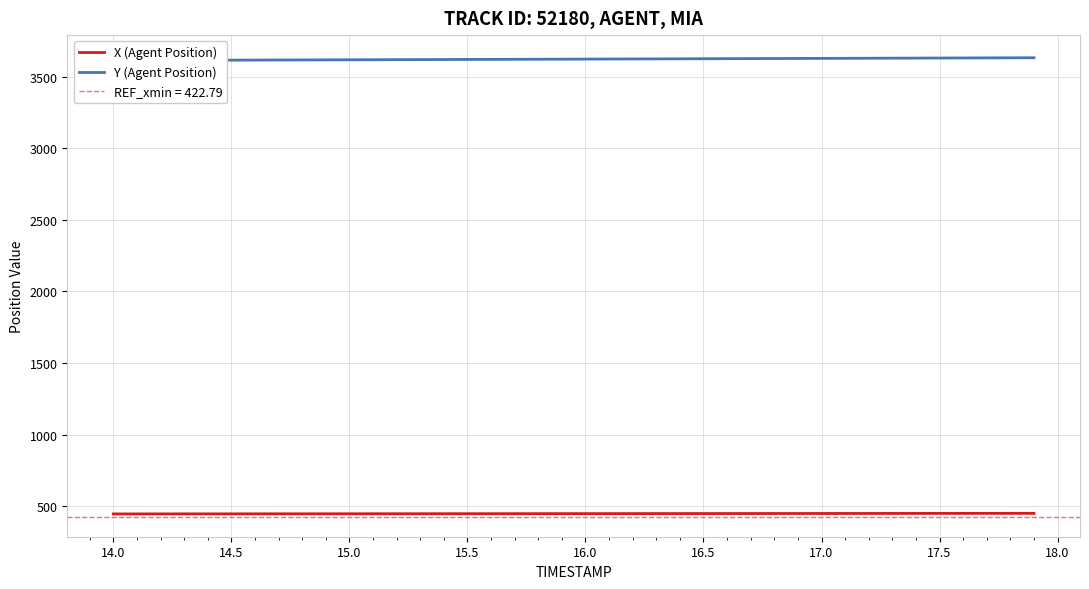

What is the lowest value of the X (Agent Position) series?

446.3